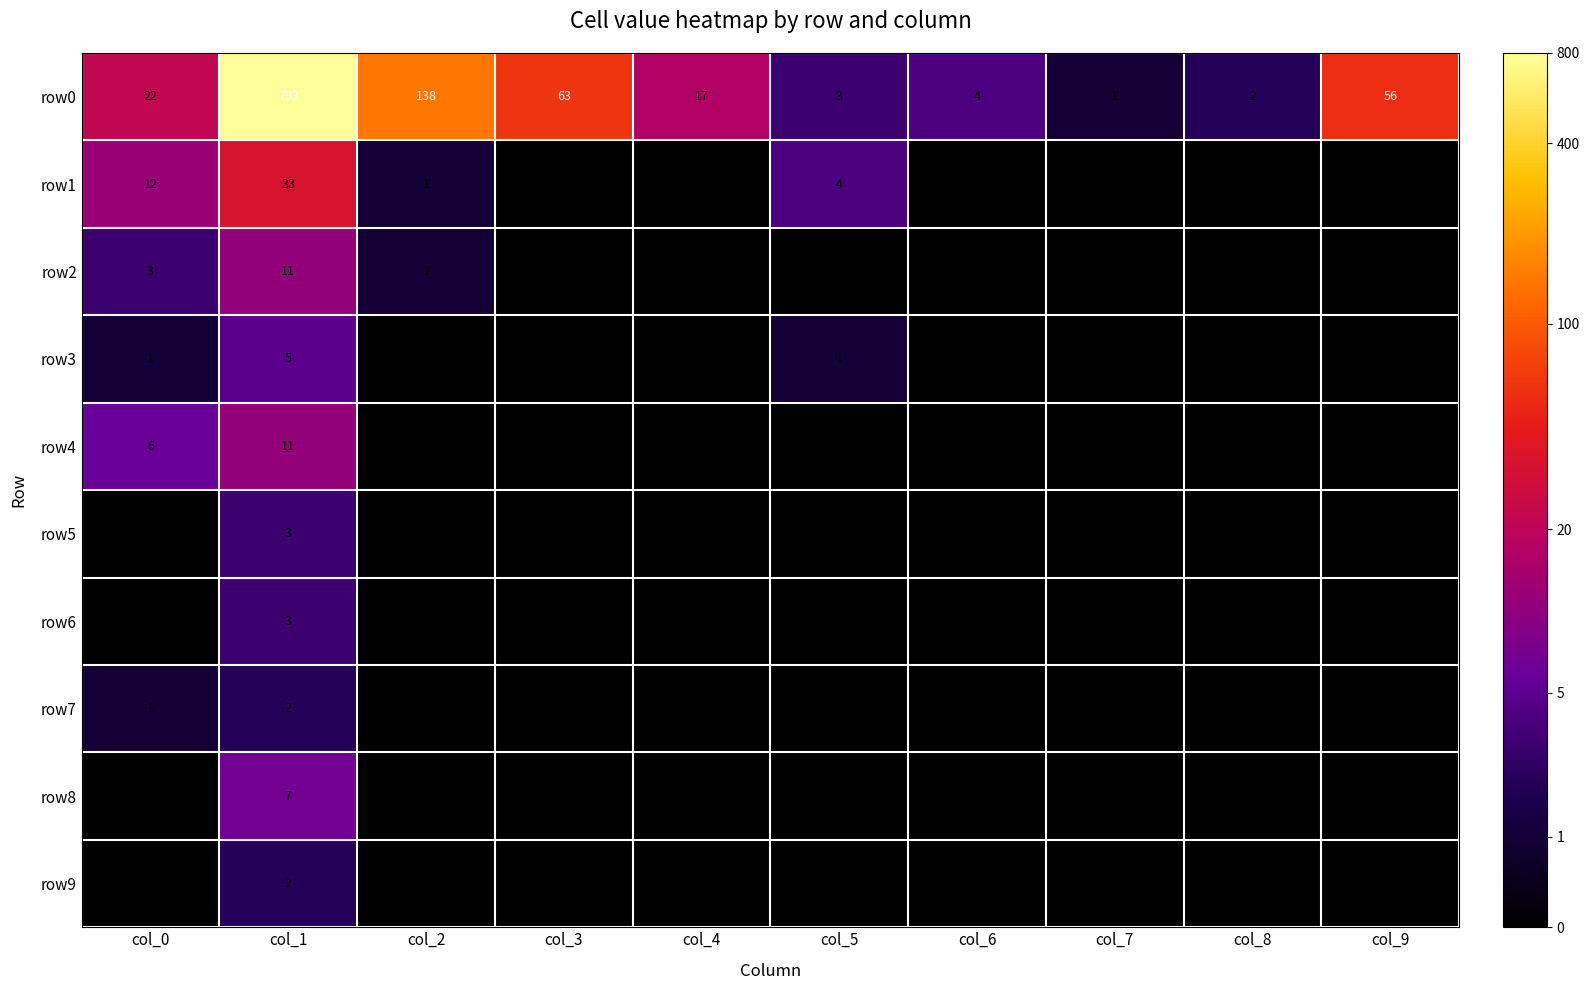

What is the difference between the maximum and second lowest values in the row8 series?

7